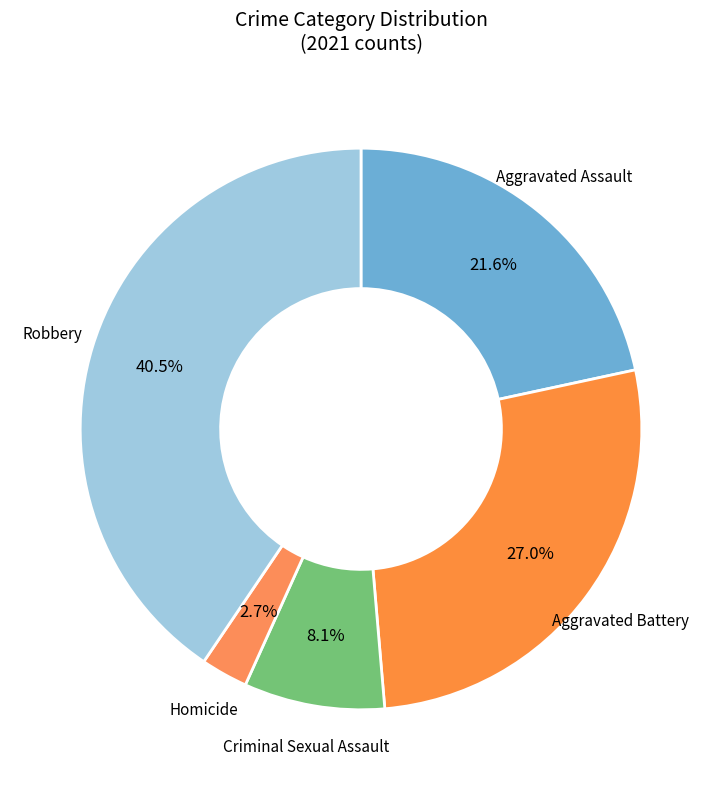

What is the ratio of the value at Aggravated Assault to the value at Aggravated Battery?

0.8